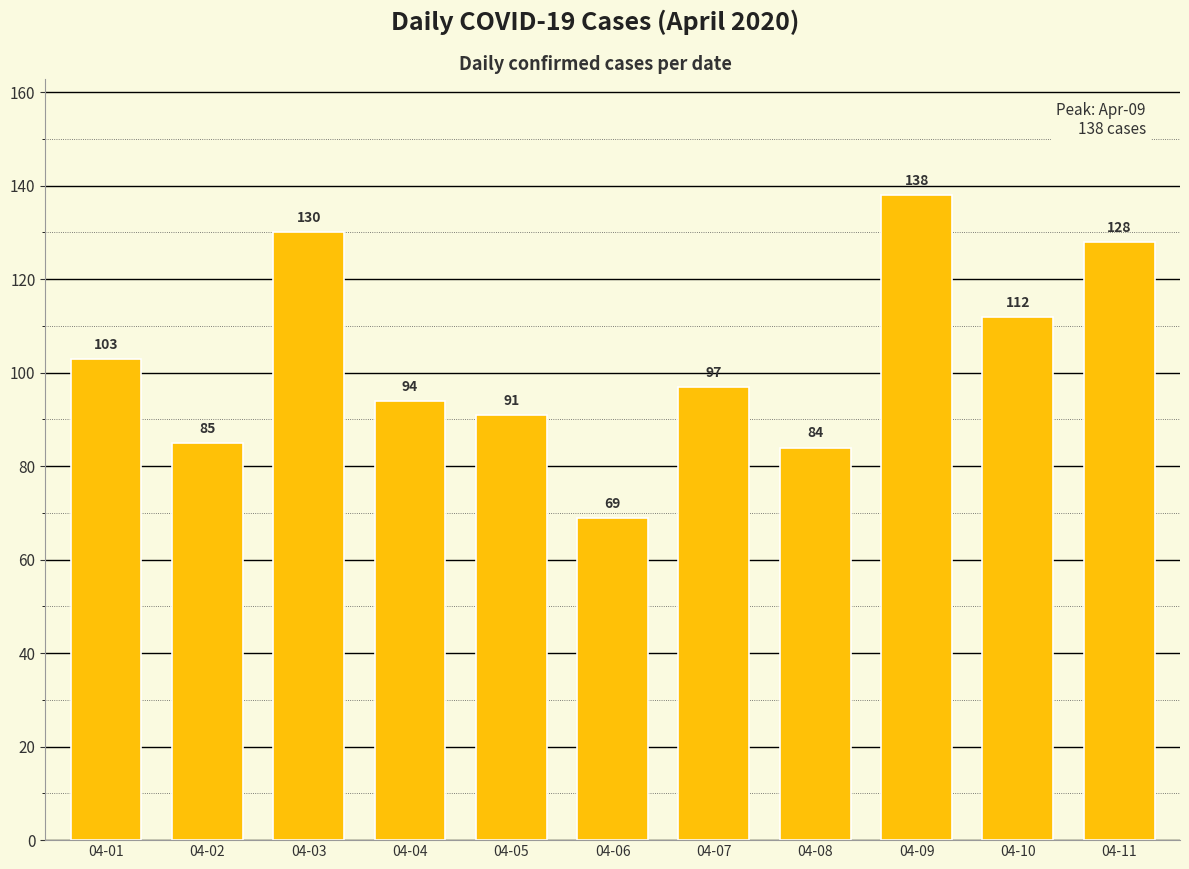

What is the sum of the values at 04-02 and 04-11?

213